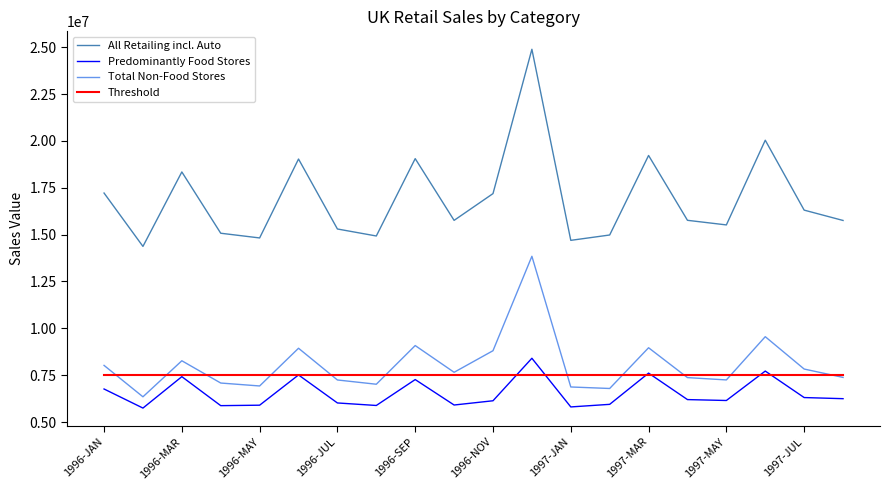

Which series has the largest range (max minus min)?

All Retailing incl. Auto